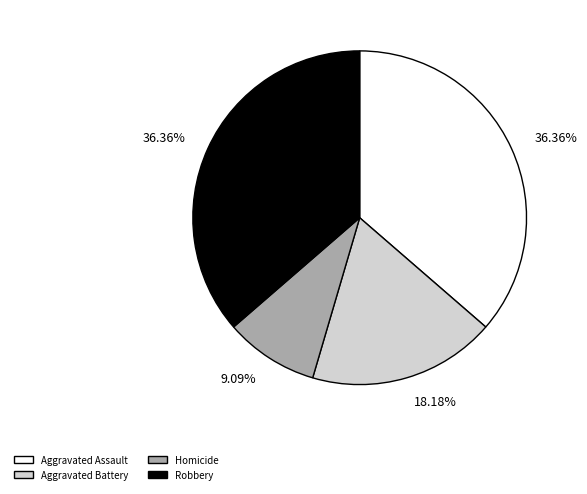

What percentage is the Robbery slice, to the nearest percent?

36%